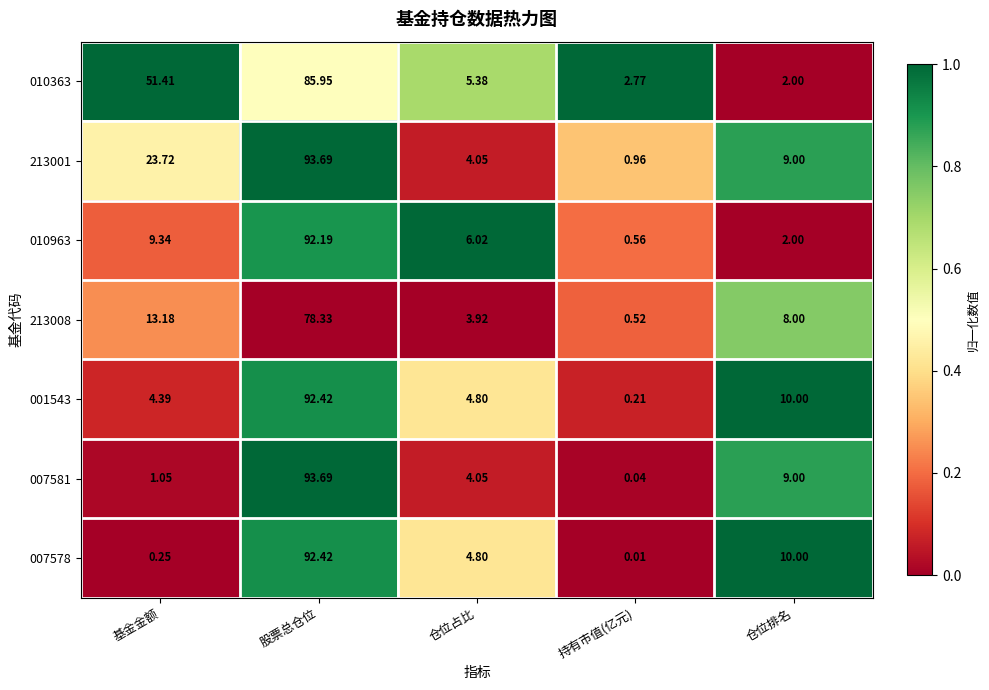

Which category has the lowest value in the 007581 series?

持有市值(亿元)